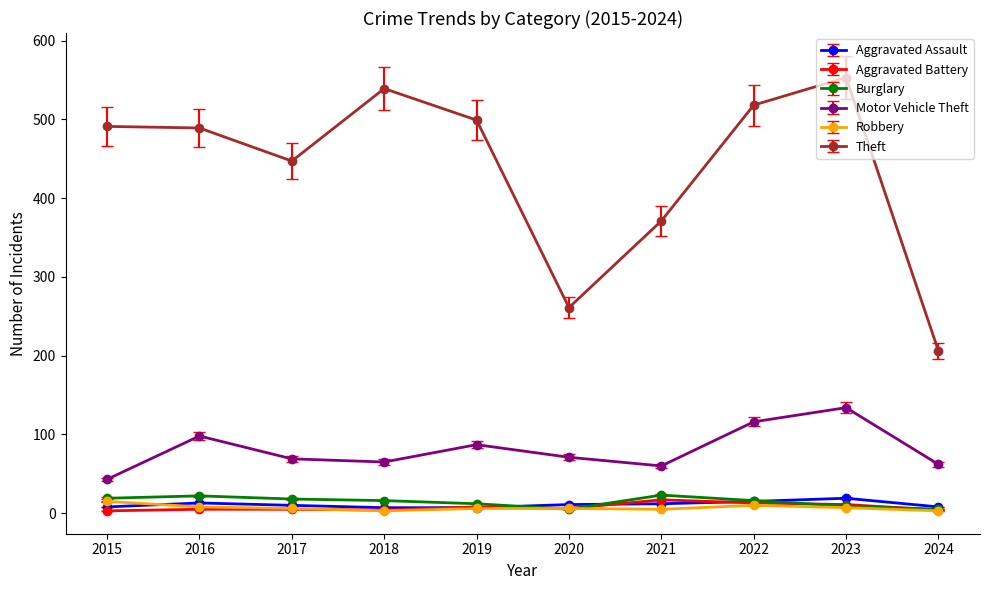

What is the smallest value displayed?

3